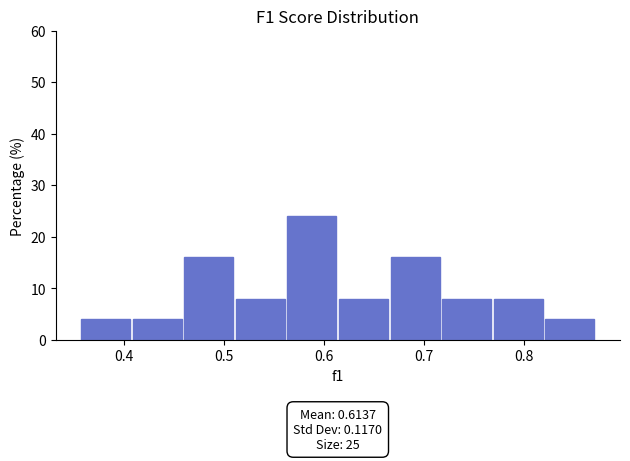

Which range on the x-axis has the tallest bar?

0.56 to 0.62